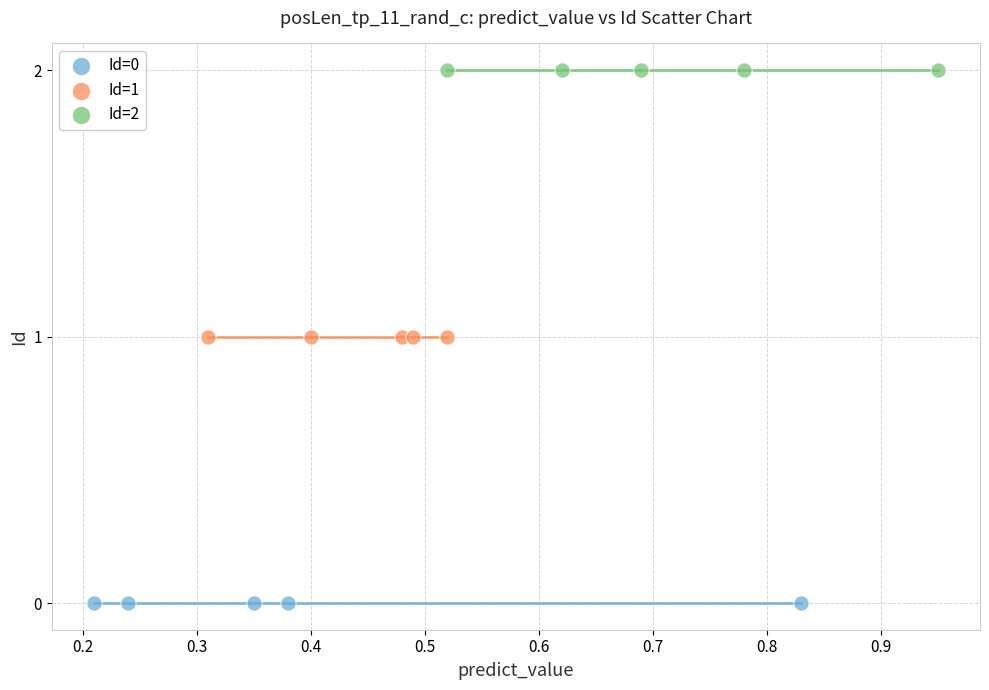

Which series contains the lowest Y value?

Id=0